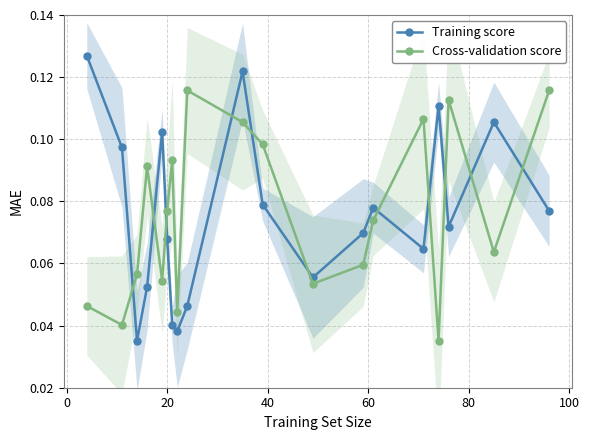

Which series has the largest total across all categories?

Cross-validation score